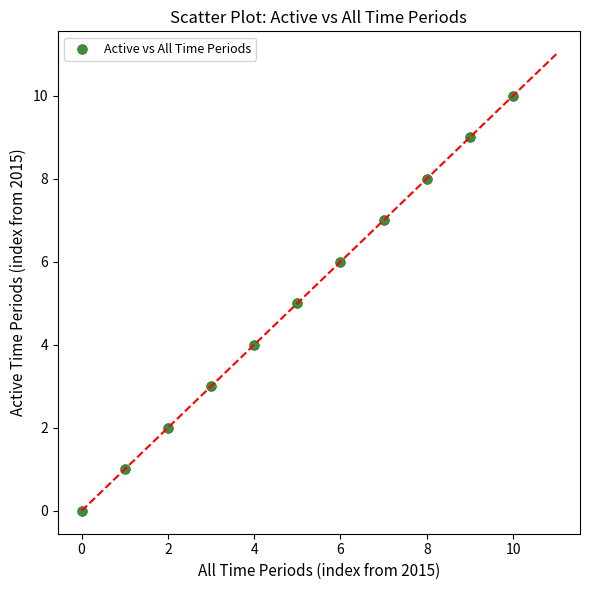

What is the average Y value?

5